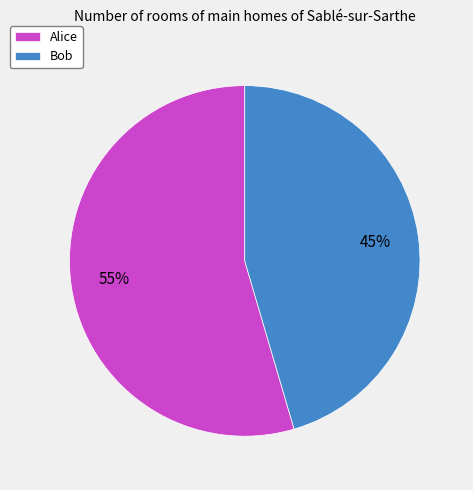

What is the majority slice?

Alice